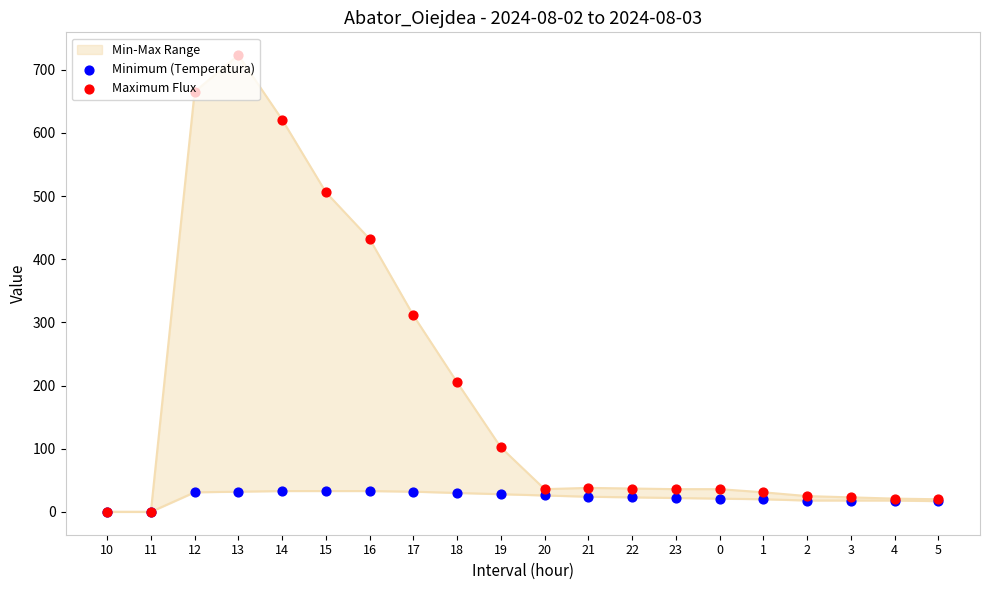

At which category is the sum across all series the highest?

13